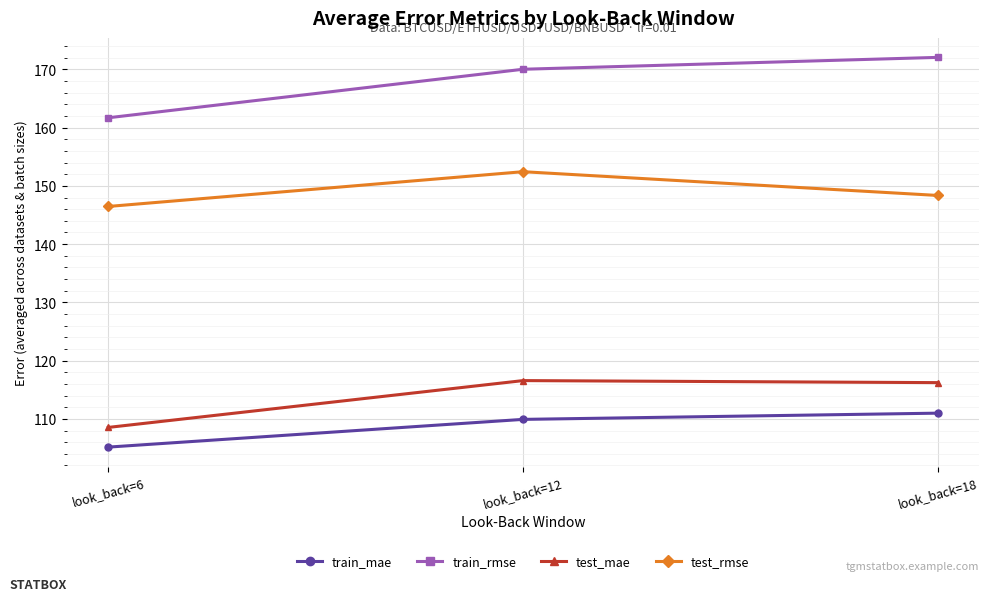

What is the value of the test_mae point at the 3rd from the left?

116.2